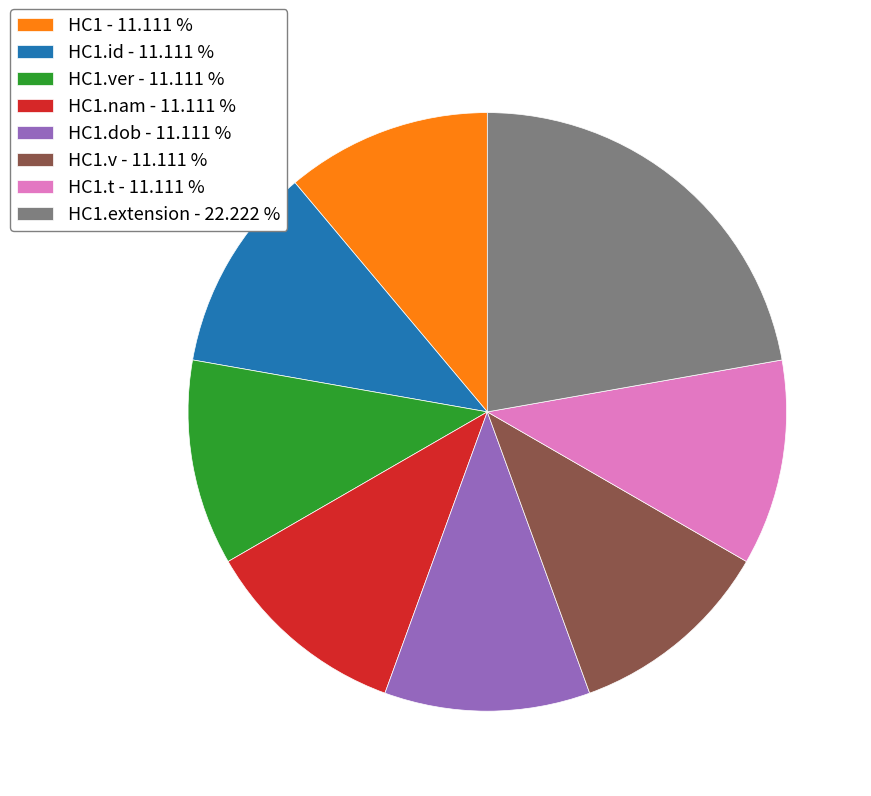

Between HC1.ver - 11.111 % and HC1.extension - 22.222 %, which is larger?

HC1.extension - 22.222 %